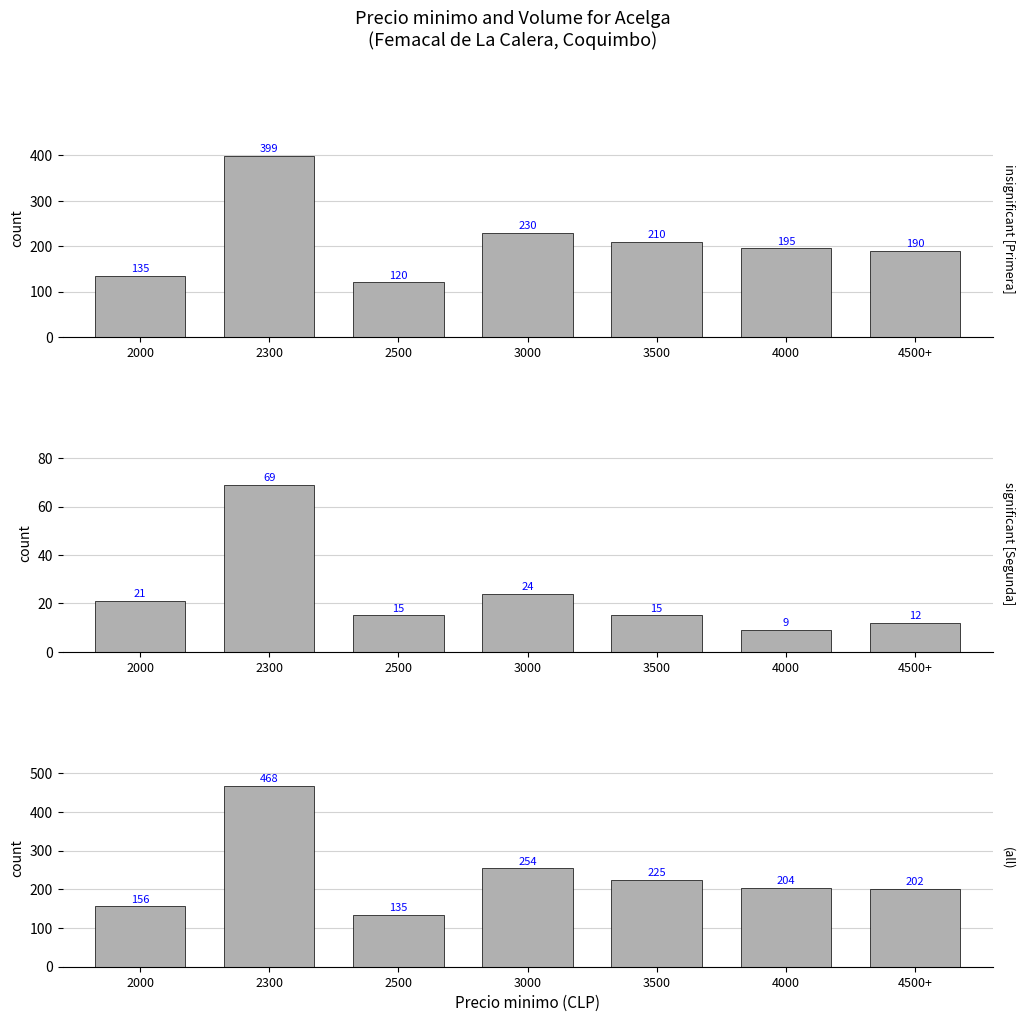

The value of insignificant [Primera] at 4500+ is 275. True or false?

False